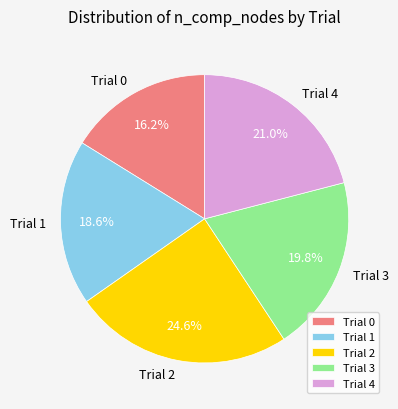

Which slice is the largest?

Trial 2